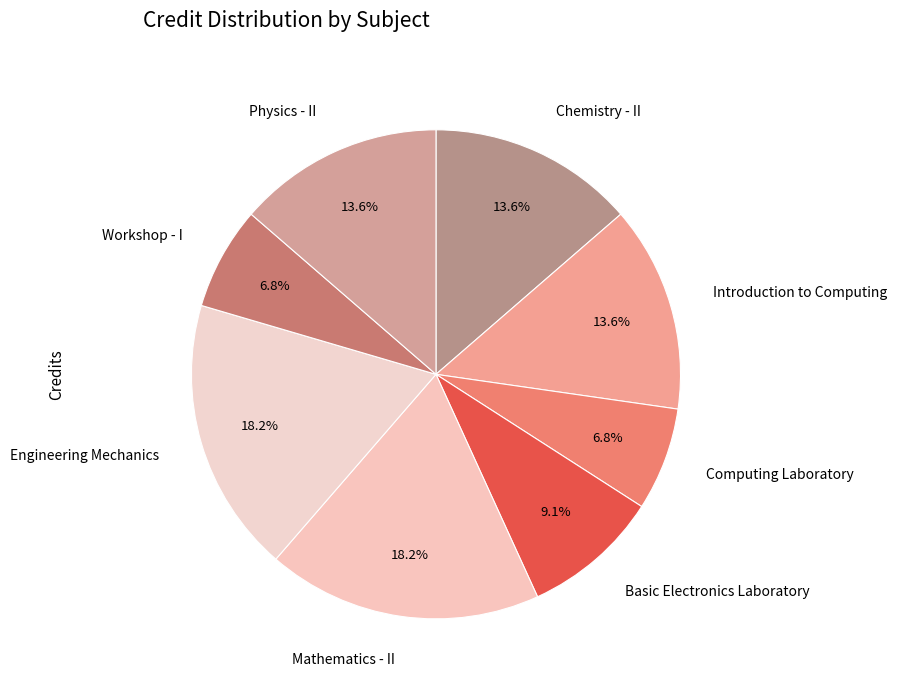

How many segments does this pie chart have?

8